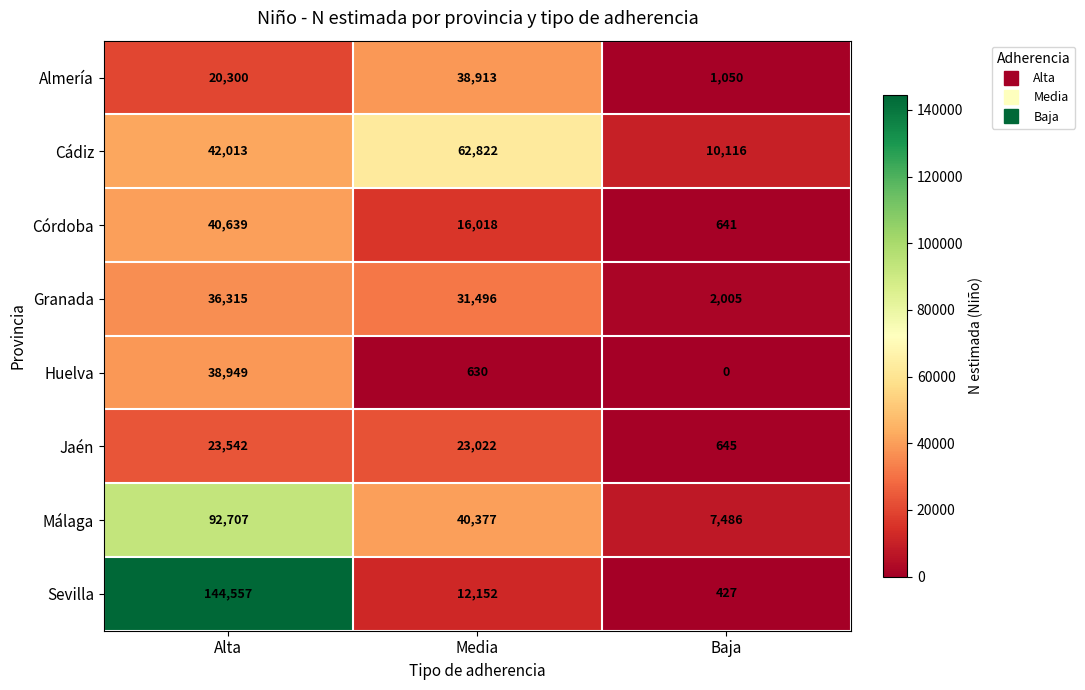

True or false: Málaga has a value of 40377 at Media.

True